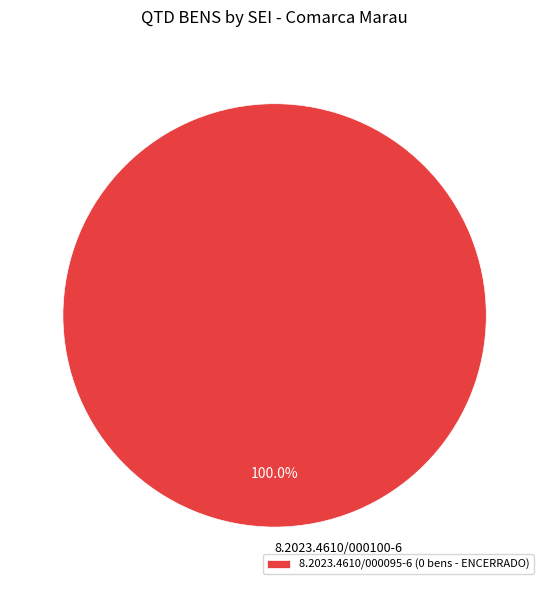

Is there a majority slice in this chart?

Yes